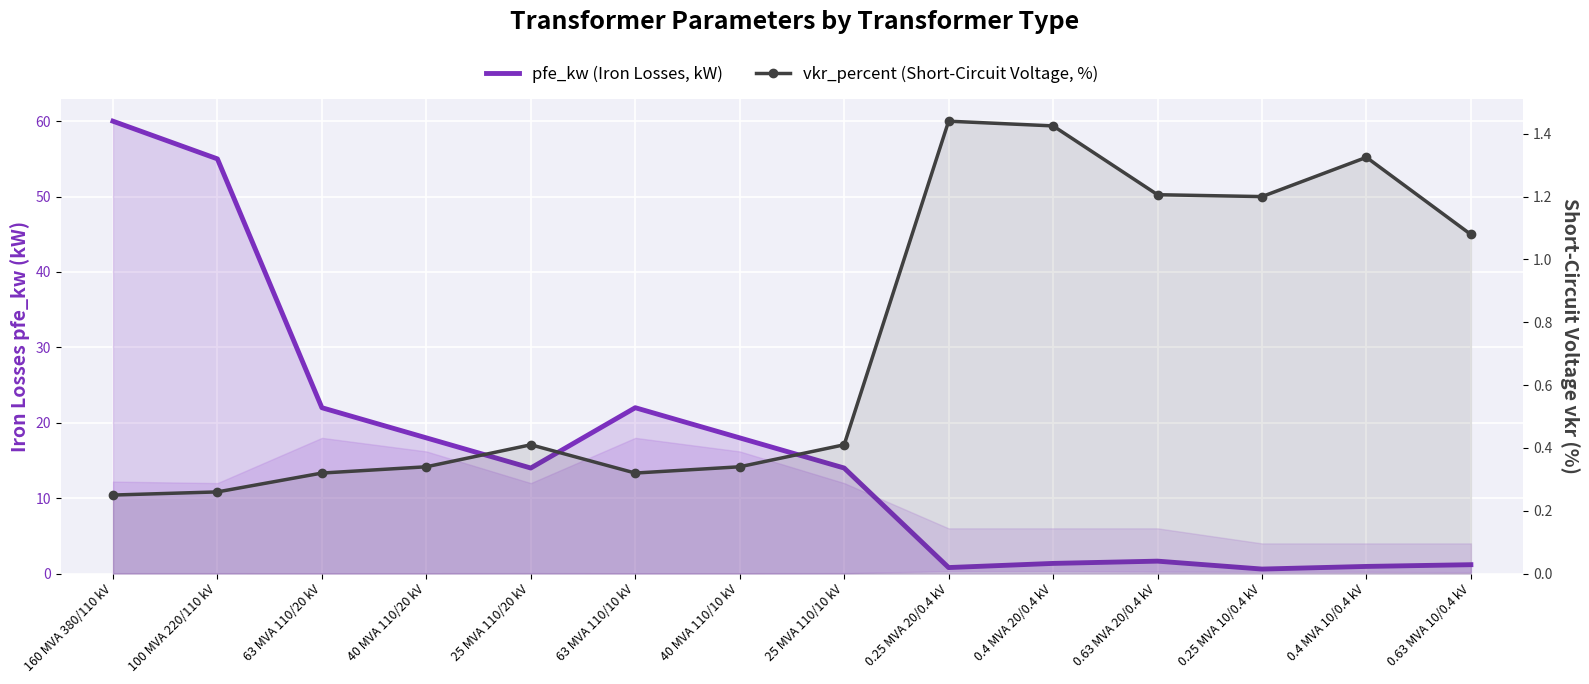

What is the difference between the pfe_kw (Iron Losses, kW) values at 0.4 MVA 10/0.4 kV and 63 MVA 110/20 kV?

21.1